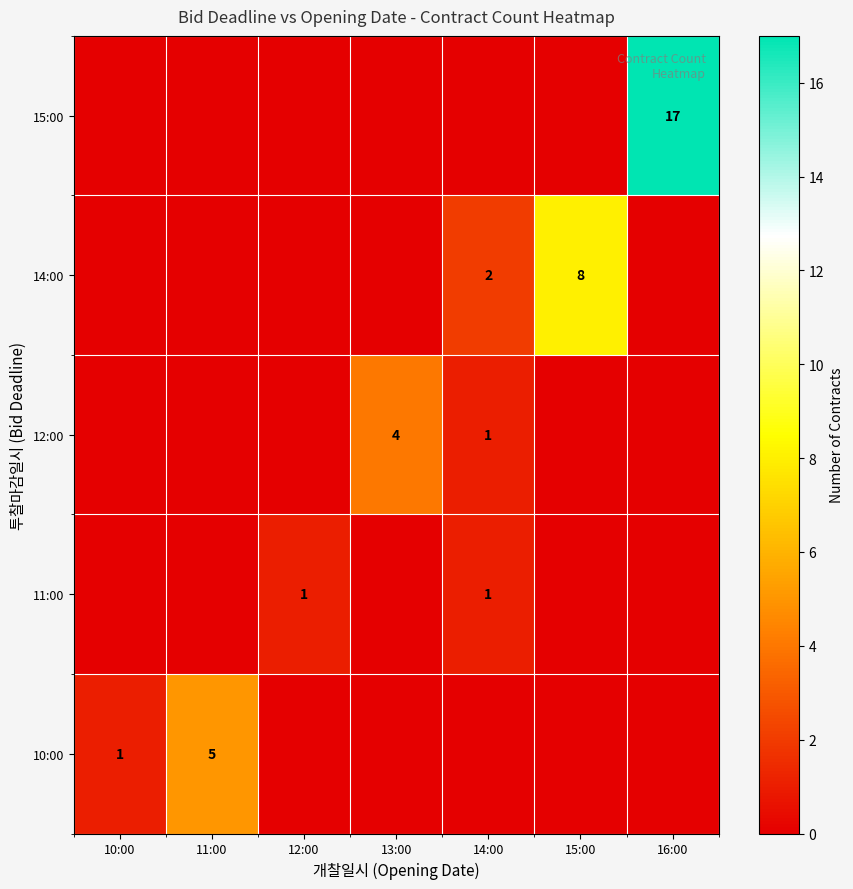

The 14:00 series shows 8 at 15:00. True or false?

True